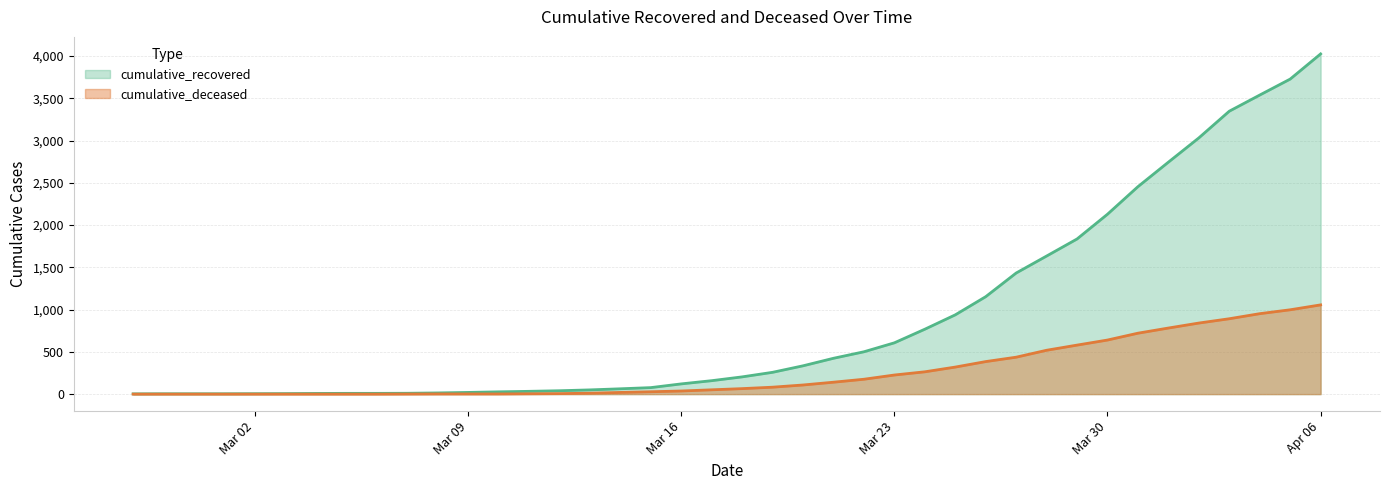

True or false: cumulative_recovered and cumulative_deceased cross at least once.

False